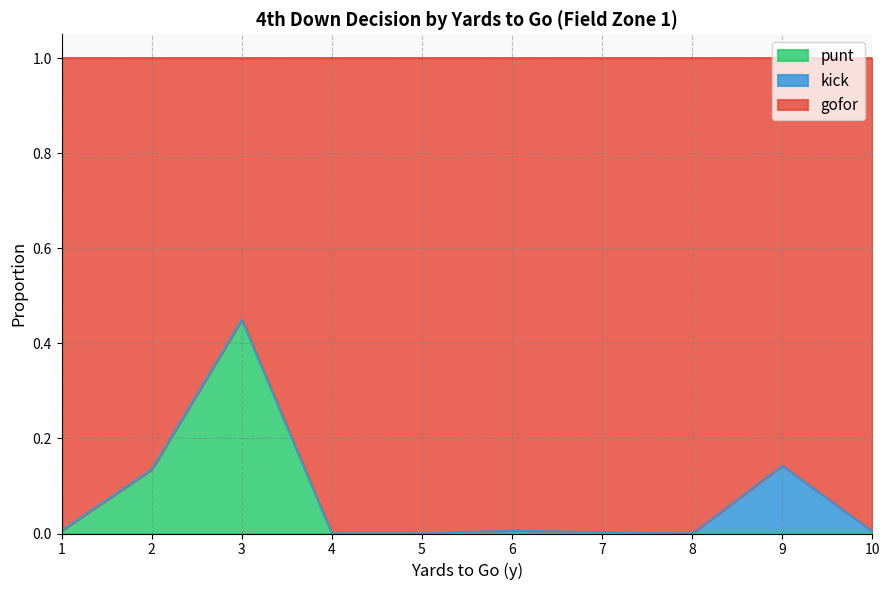

What is the maximum value for punt?

0.5